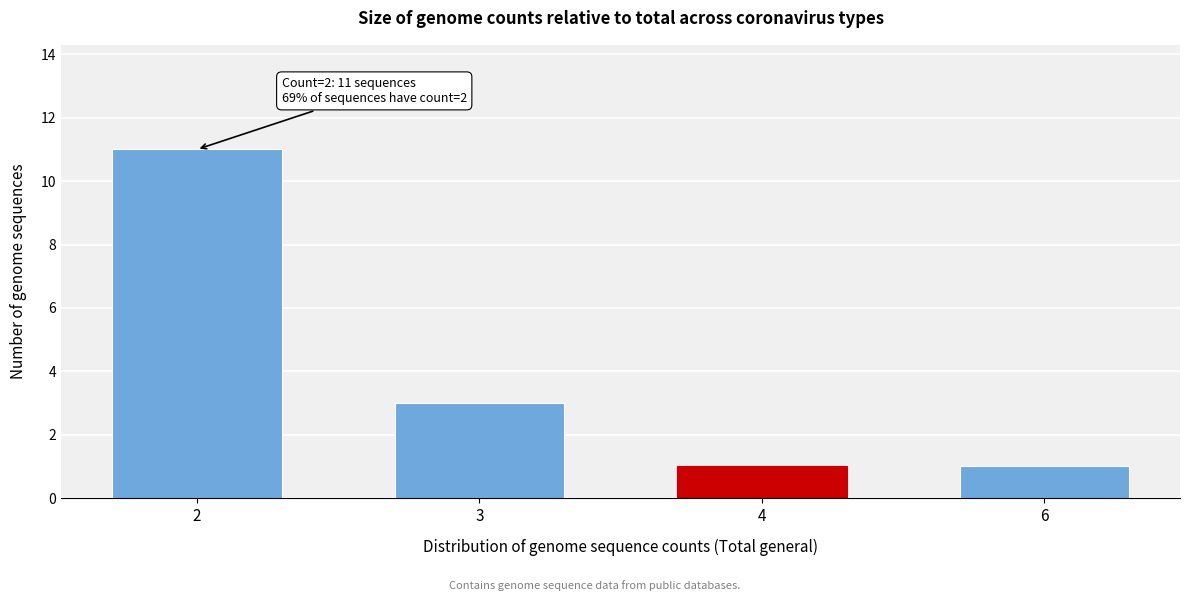

Reading left to right, extract all data points from this chart.

11	3	1	1